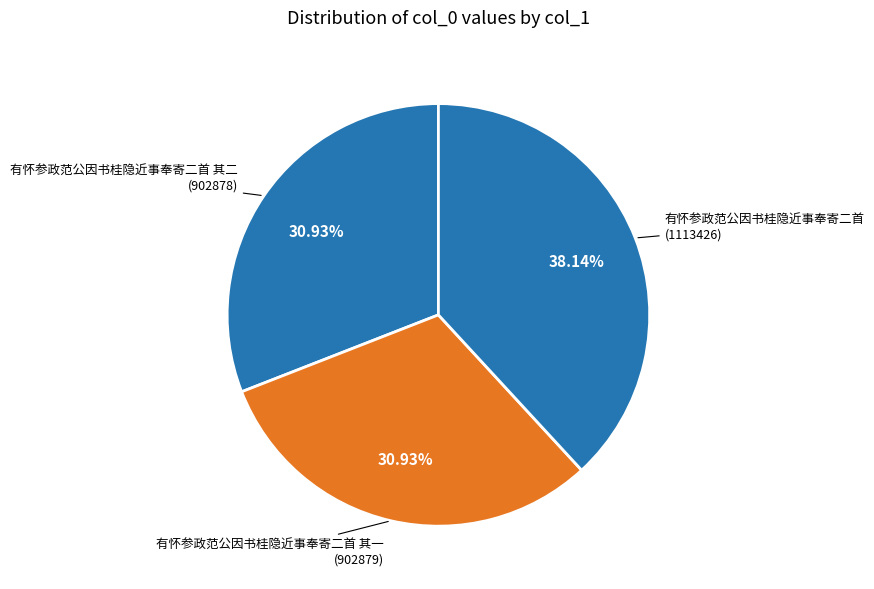

Is there any slice that represents more than half of the pie?

No